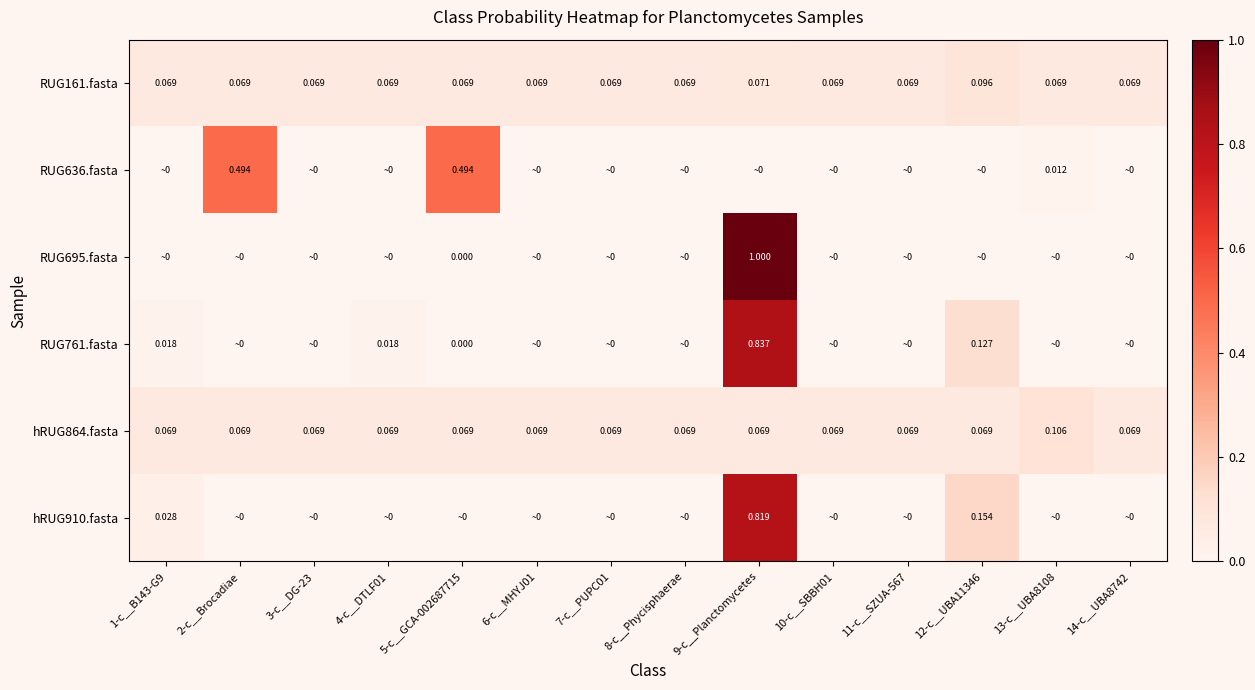

At which category does the chart reach its minimum across all series?

11-c__SZUA-567